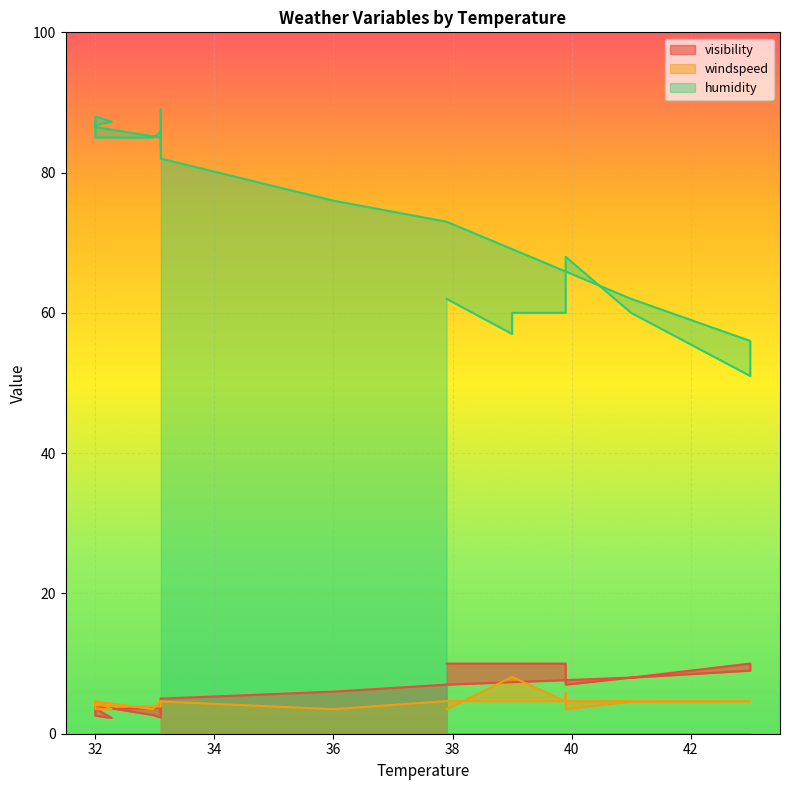

True or false: visibility and windspeed cross at least once.

True